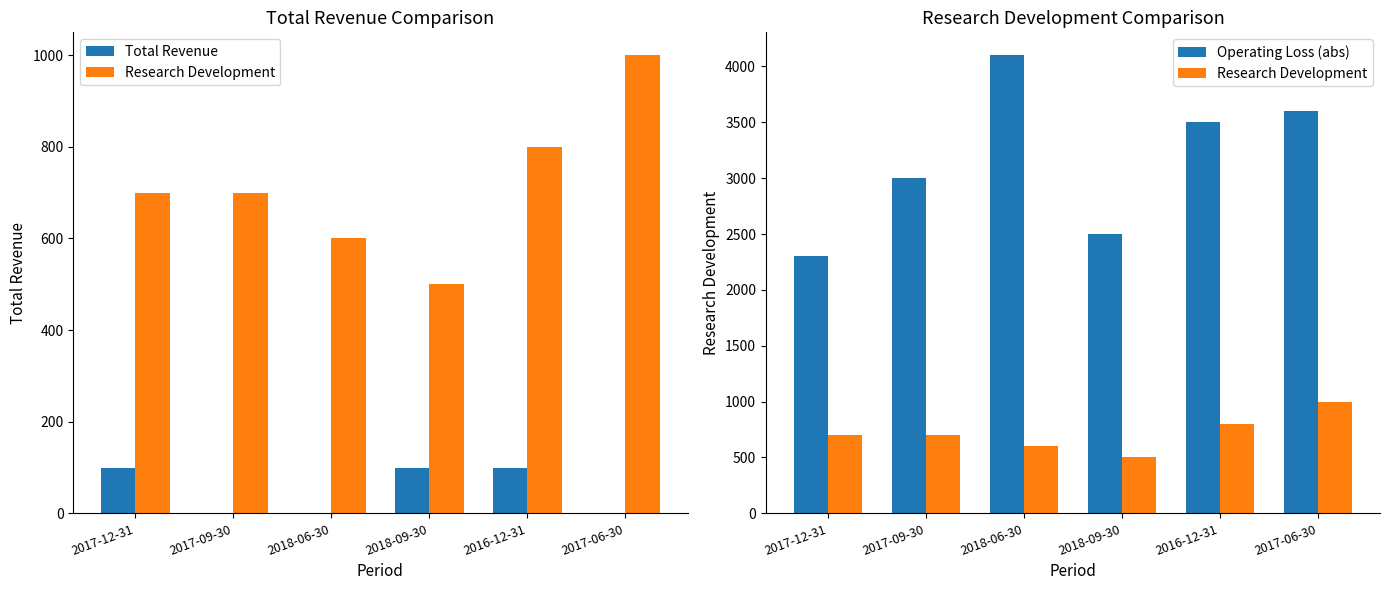

At which category is the sum across all series the highest?

2018-06-30